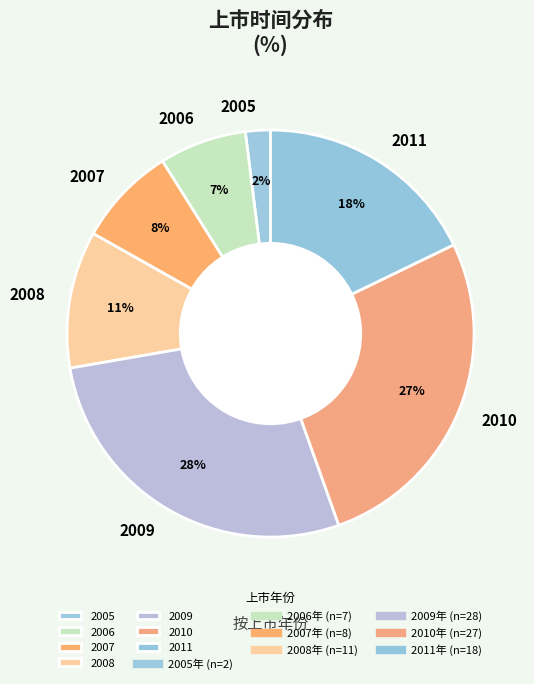

What is the smallest slice in the pie chart?

2005